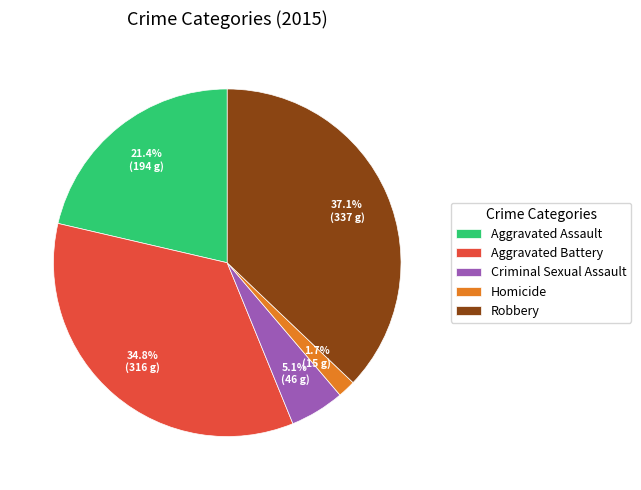

To the nearest percent, what is the difference between the Robbery and Criminal Sexual Assault slice percentages?

32%